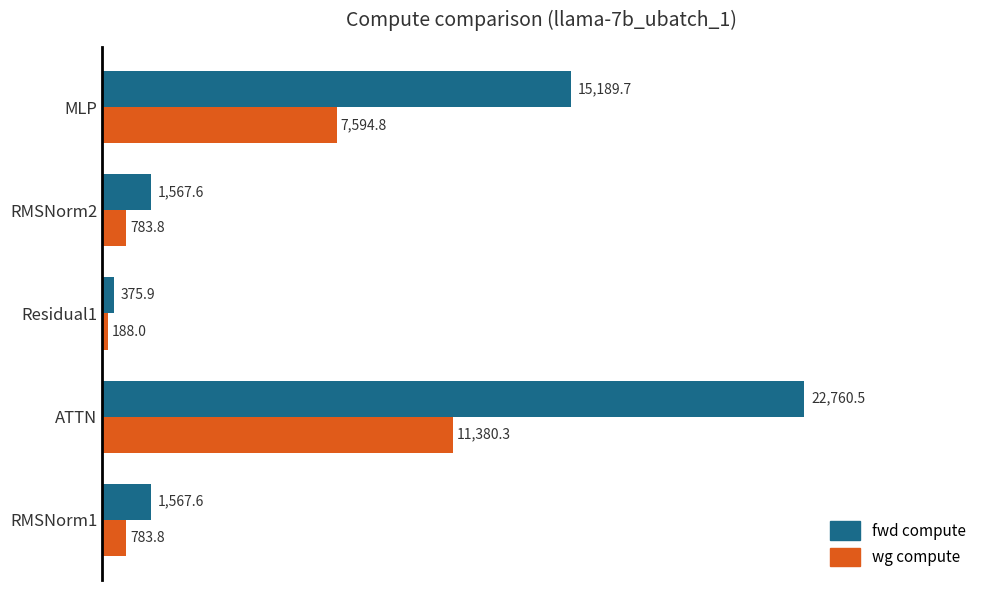

List the series in order of their overall mean, highest first.

fwd compute, wg compute